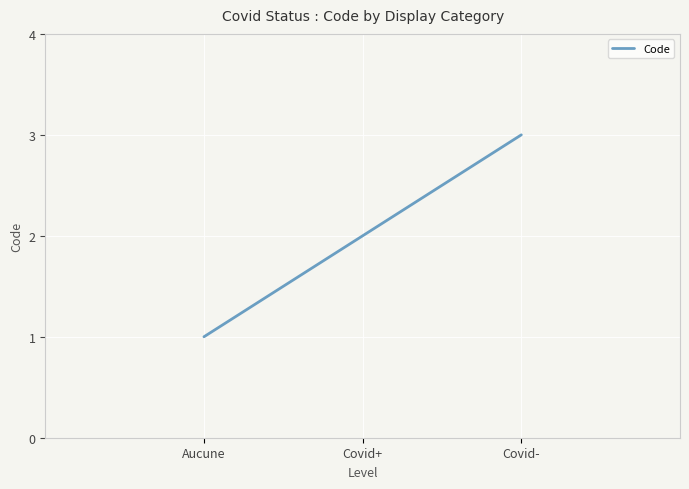

Approximately how many times larger is the value at Covid- compared to Covid+?

1.5